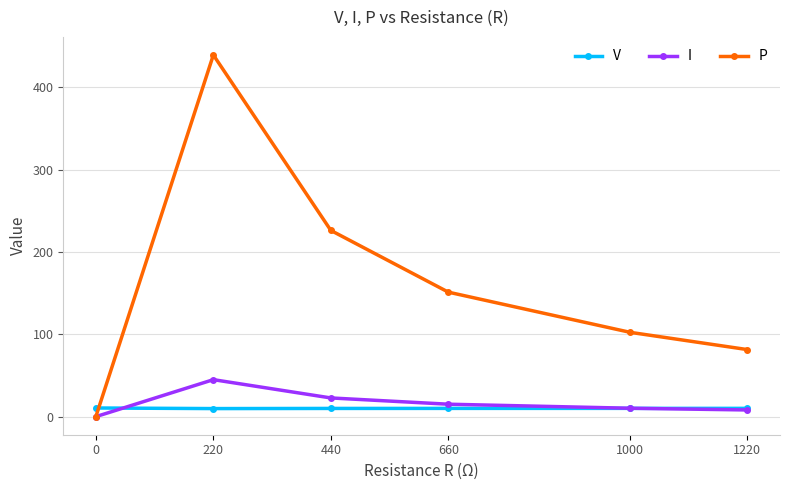

At which label does P reach its peak?

220